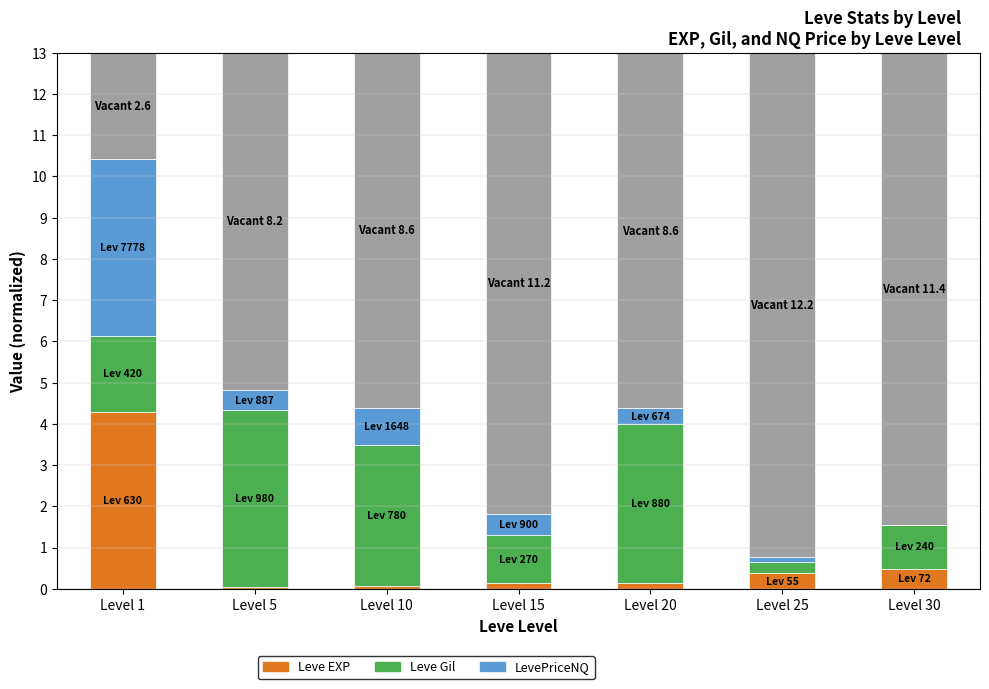

Does the chart contain stacked bars?

Yes